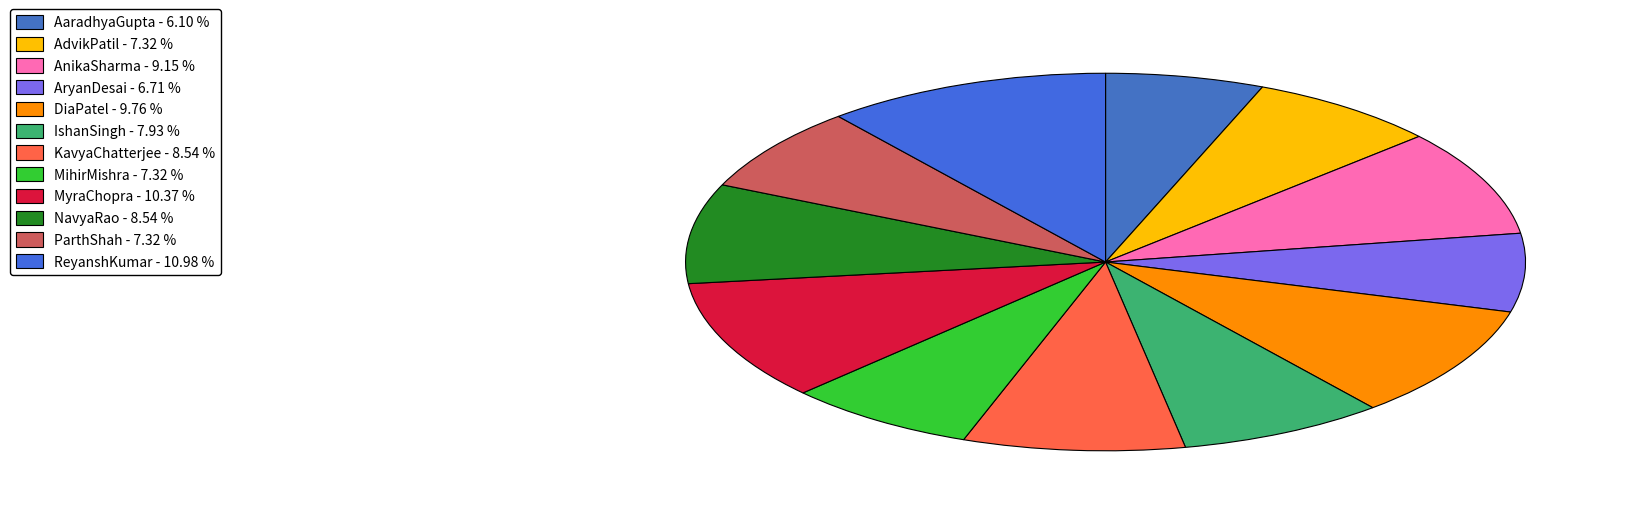

Is ReyanshKumar the majority of the pie?

No